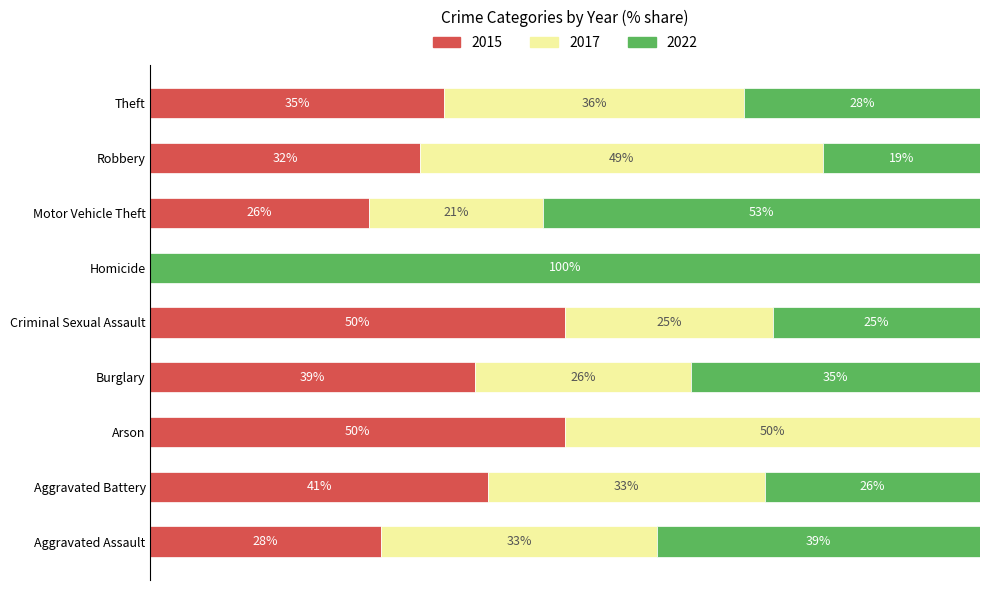

The value of 2017 at Homicide is 0. True or false?

True